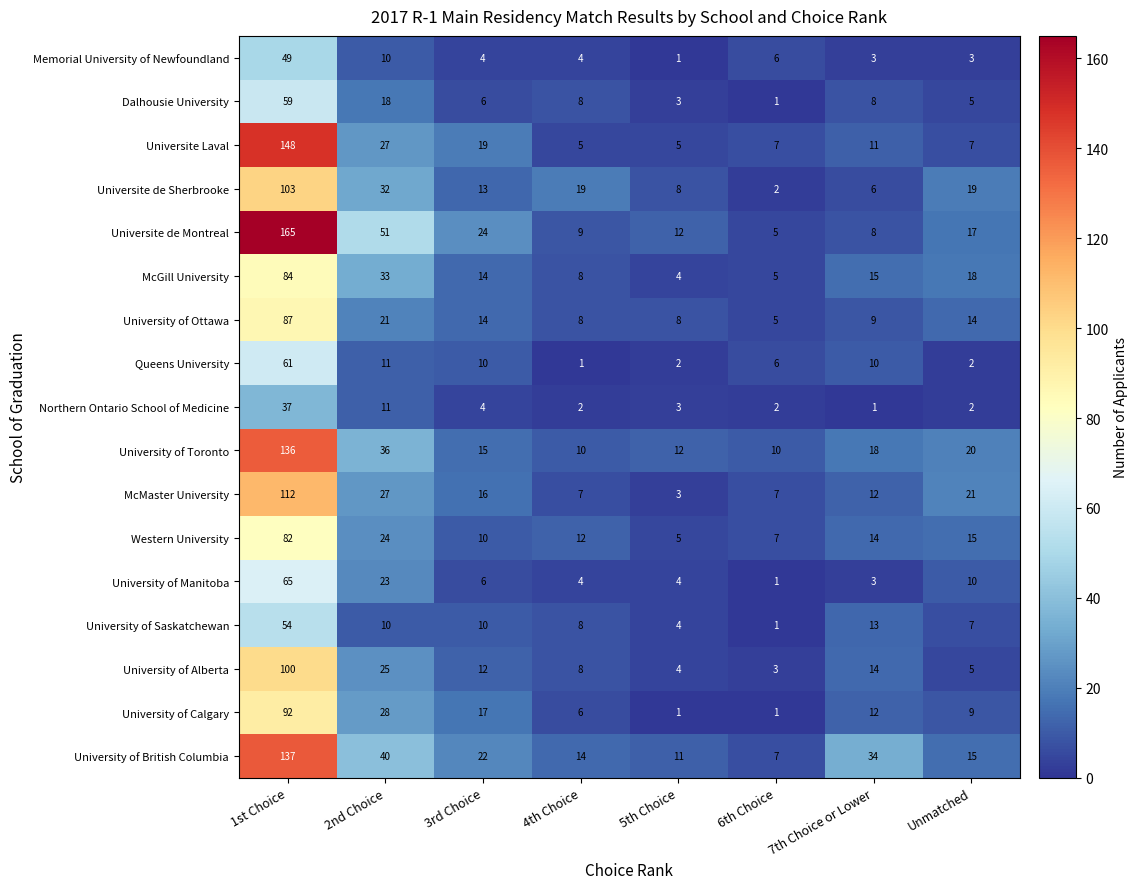

What is the total value across all series at 4th Choice?

133